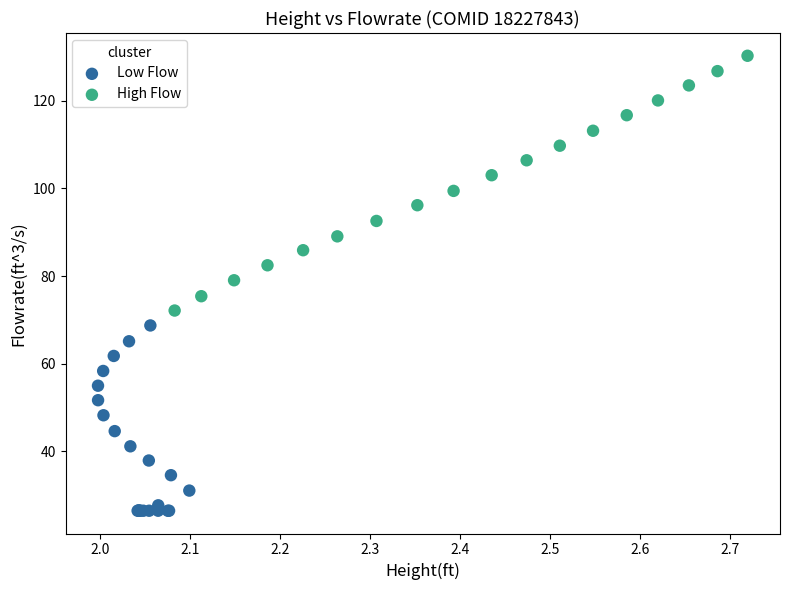

Which series reaches the maximum Y coordinate?

High Flow